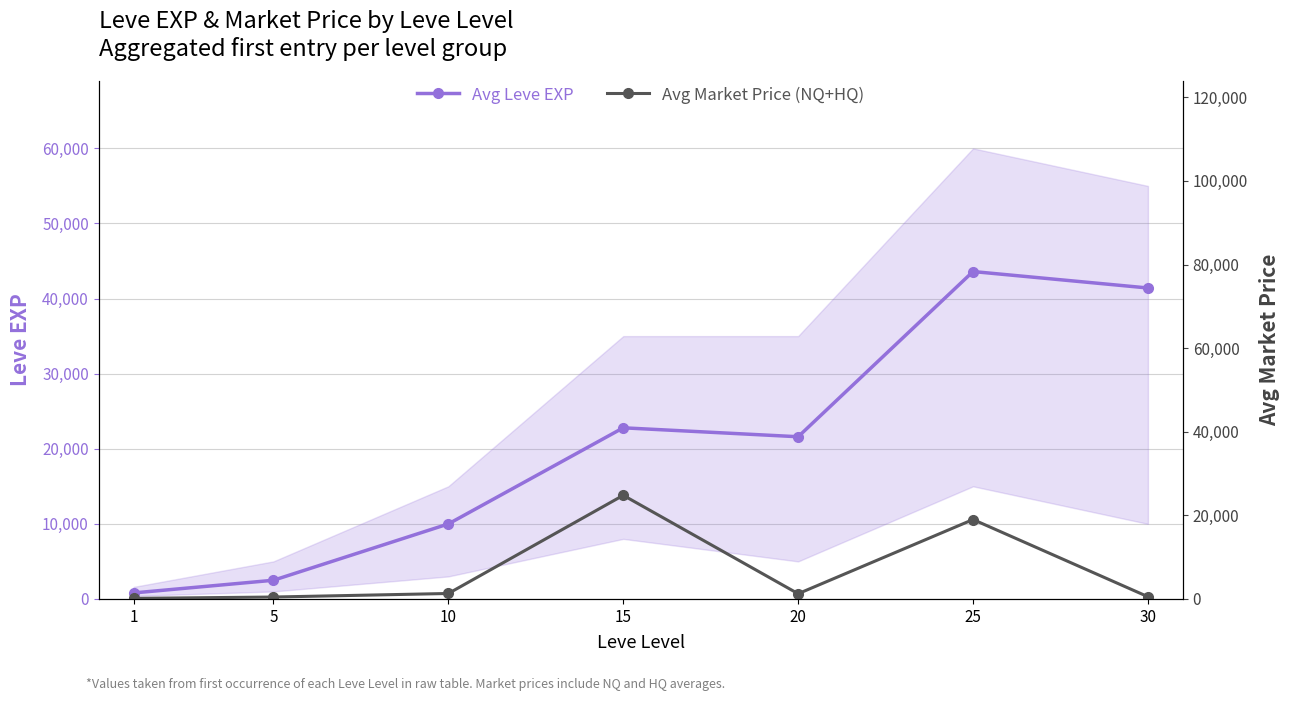

At how many categories does at least one series exceed 4020?

5